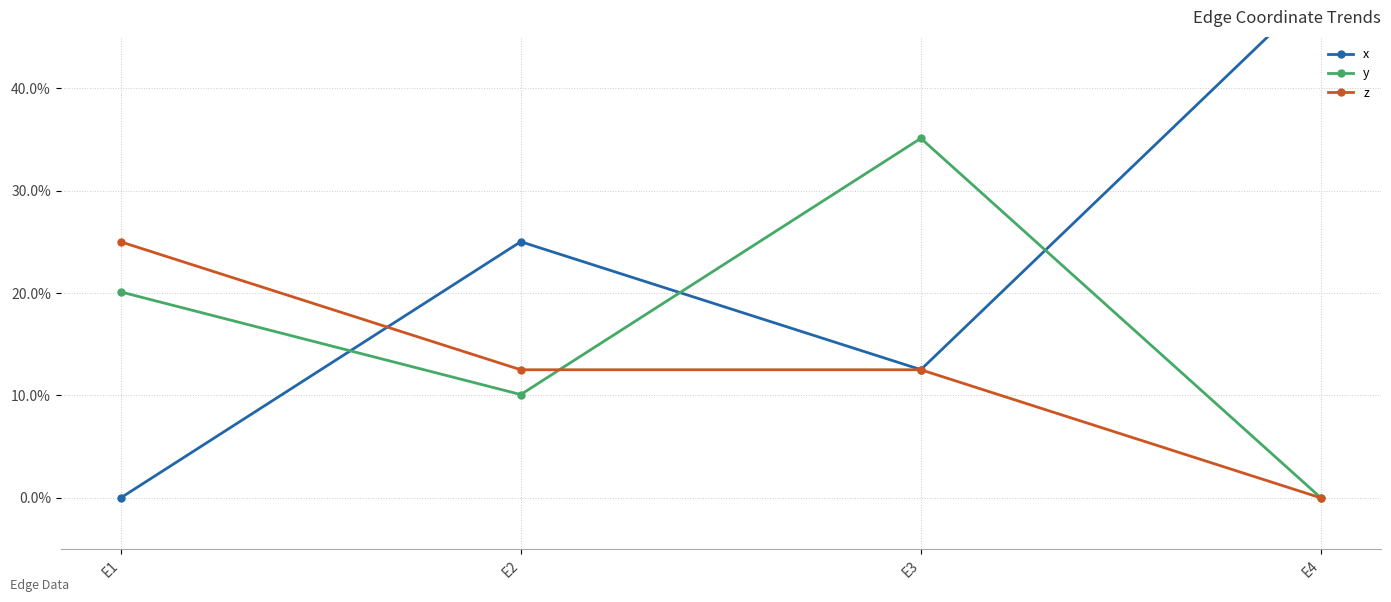

Reading left to right, transcribe all the data shown in this chart.

x: 0.0	0.3	0.1	0.5
y: 0.2	0.1	0.4	0.0
z: 0.2	0.1	0.1	0.0